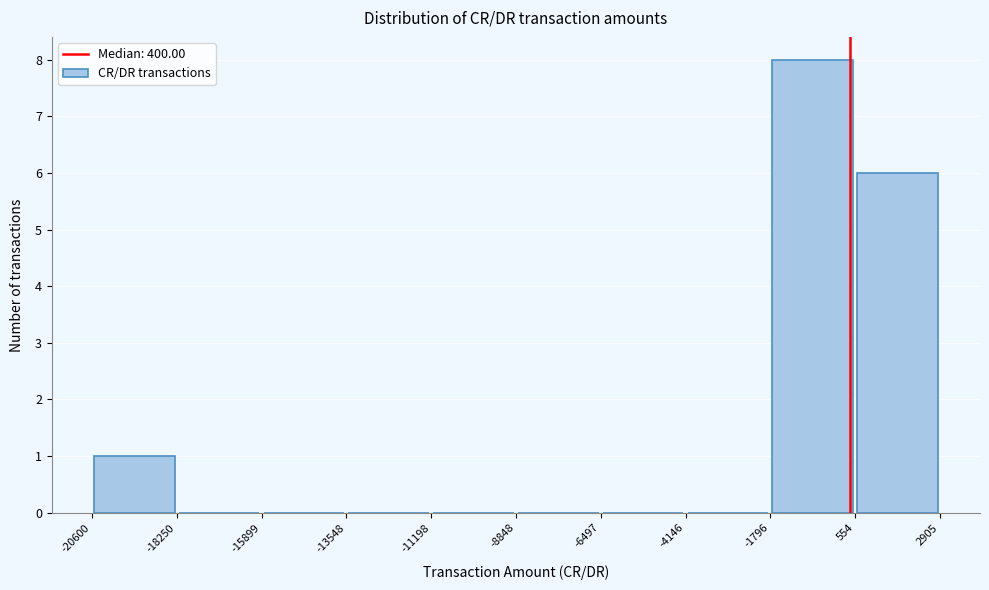

Over which range of the x-axis is the bar tallest?

-1796 to 554